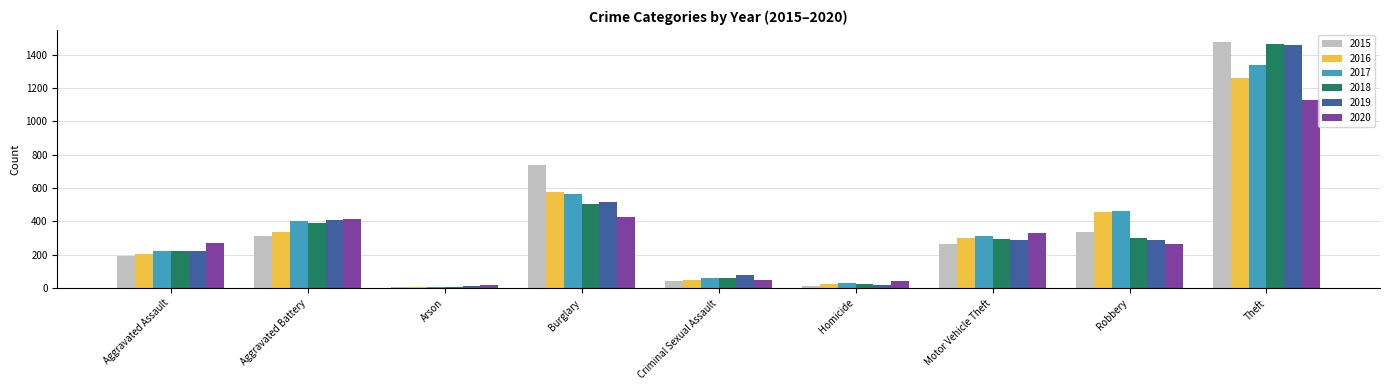

Which label corresponds to the largest value in the chart?

Theft